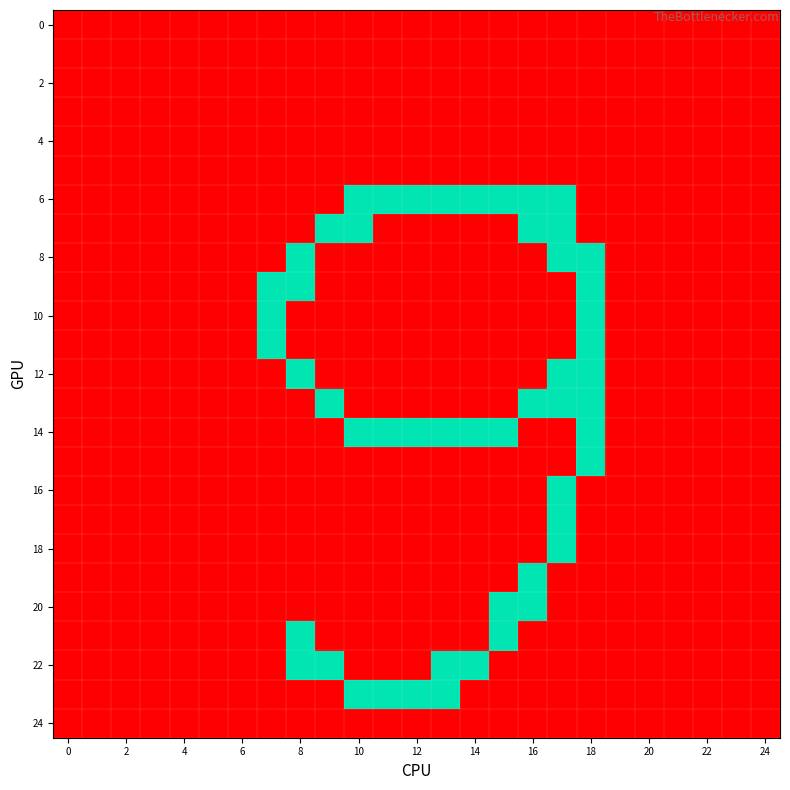

How many series are shown in this chart?

25